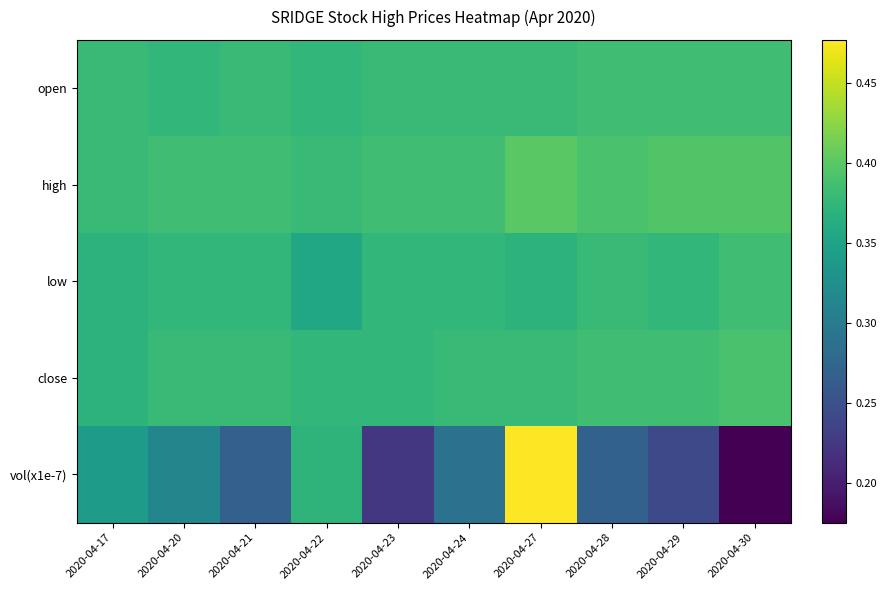

Which series has the largest range (max minus min)?

vol(x1e-7)